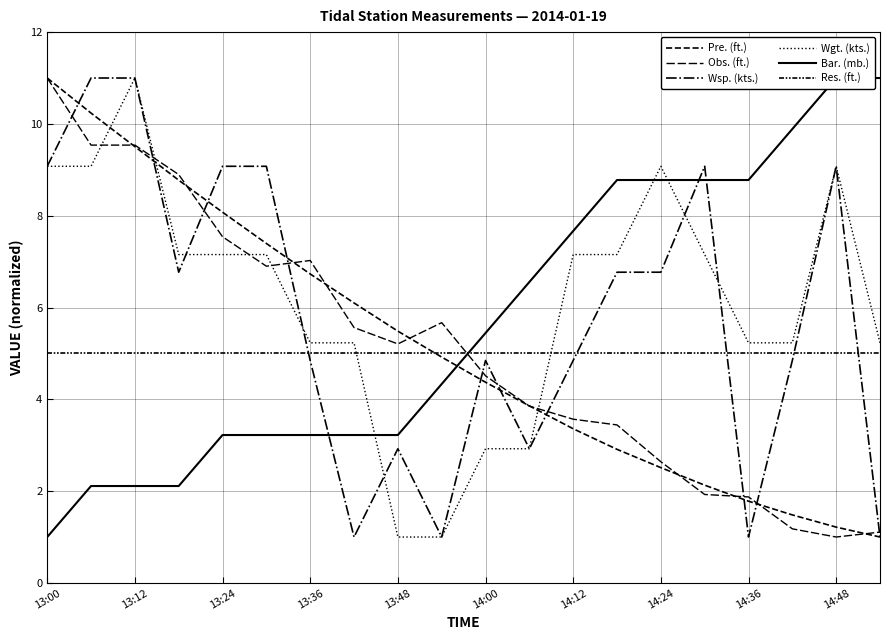

At how many categories does at least one series exceed 2?

20